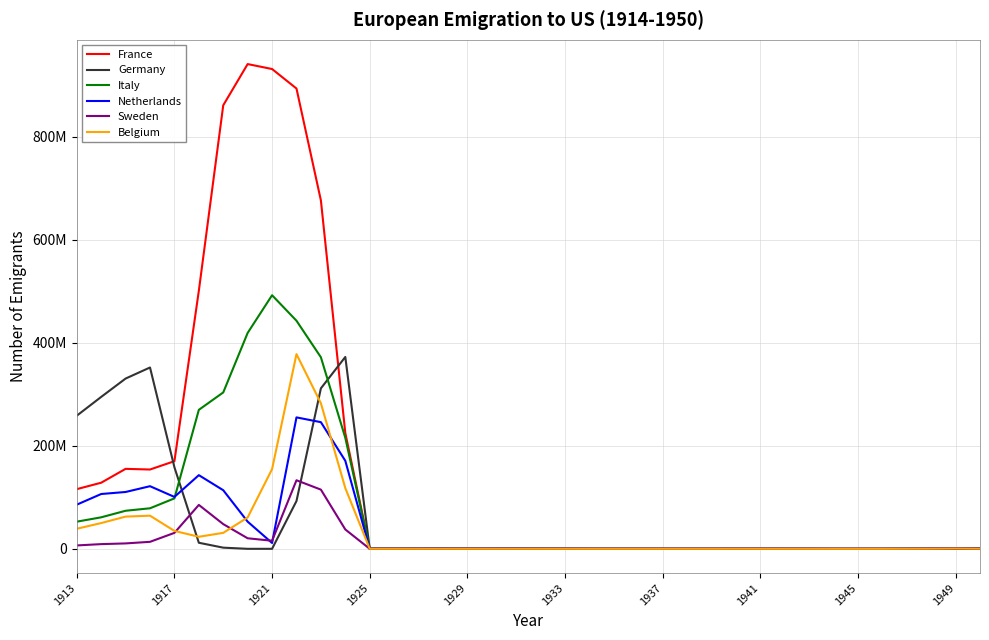

What are all the series names shown in the legend?

France, Germany, Italy, Netherlands, Sweden, Belgium